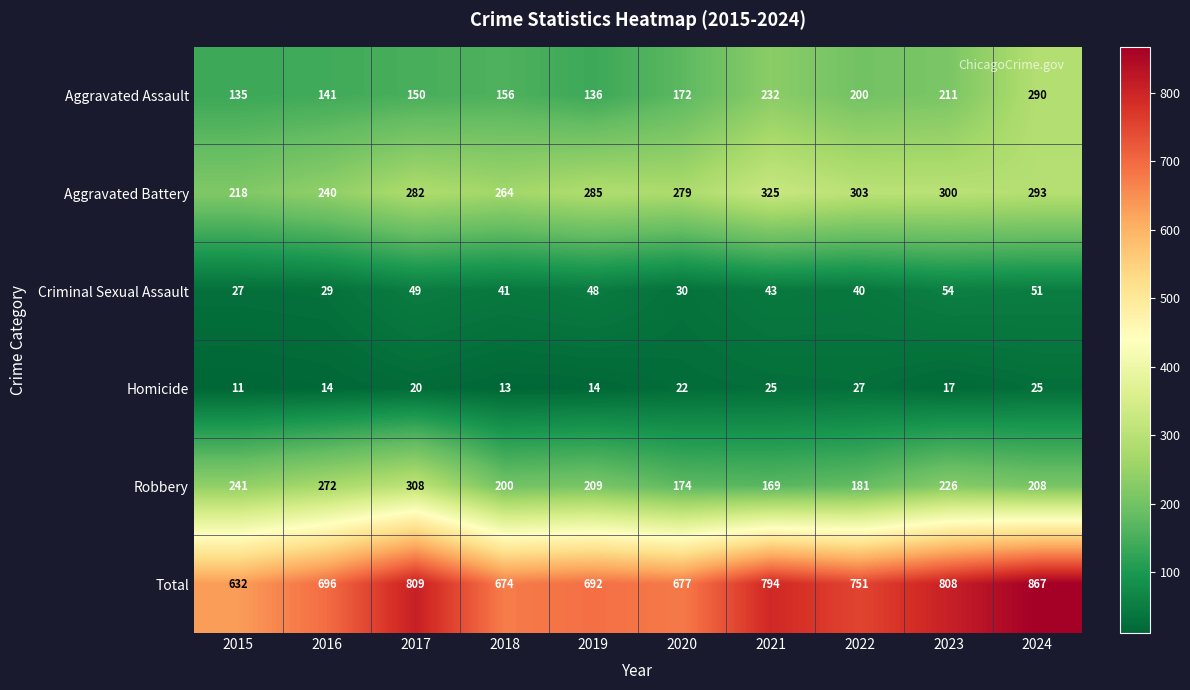

What is the average value of the Homicide series?

19